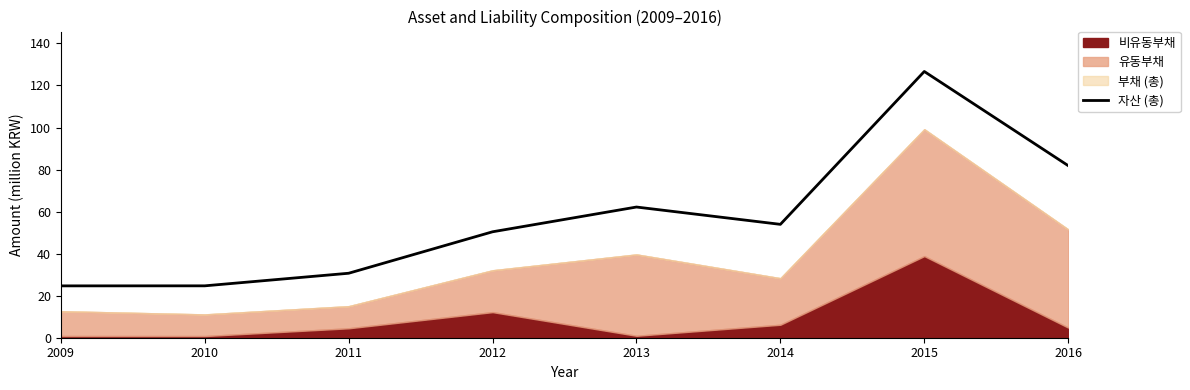

Rank the categories by value from highest to lowest.

2015, 2016, 2013, 2014, 2012, 2011, 2010, 2009